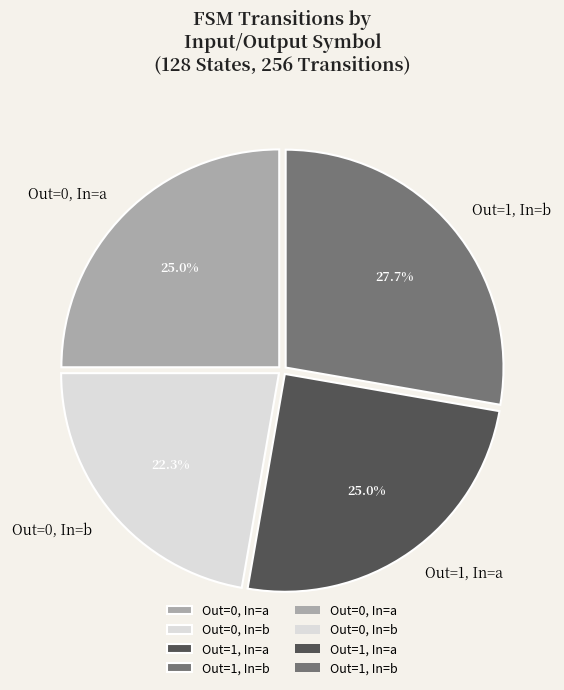

Approximately how many times larger is the value at Out=1, In=b compared to Out=1, In=a?

1.1